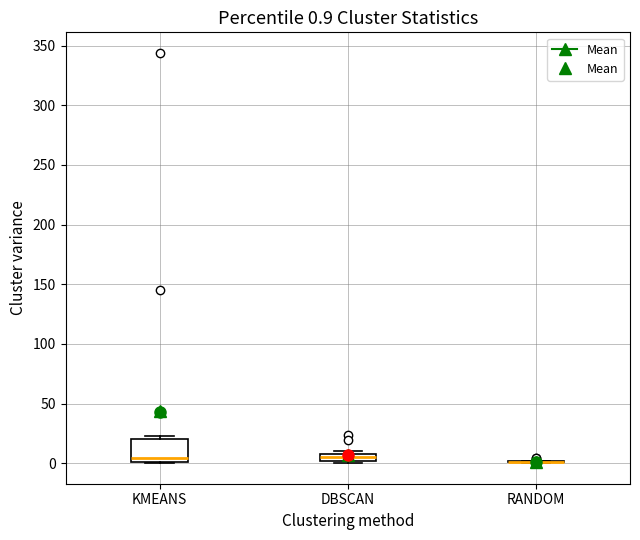

Which box is the tallest, from its lower edge to its upper edge?

KMEANS